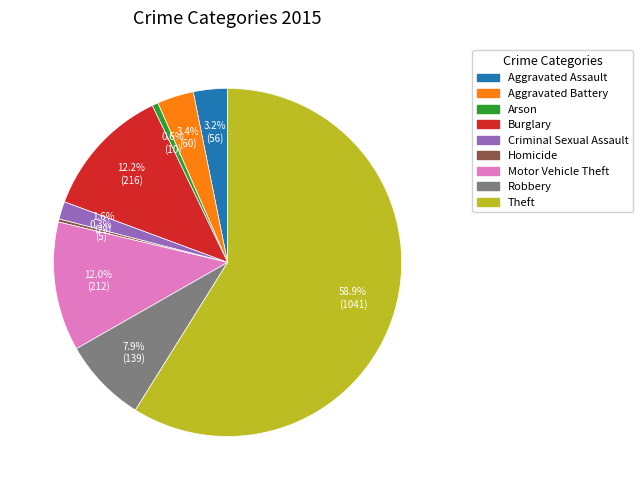

Which slice is the largest?

Theft